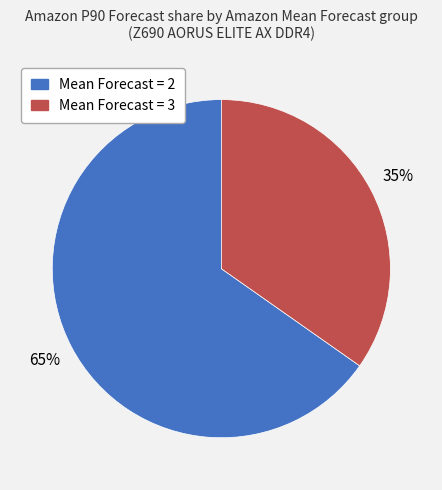

Is there a majority slice in this chart?

Yes